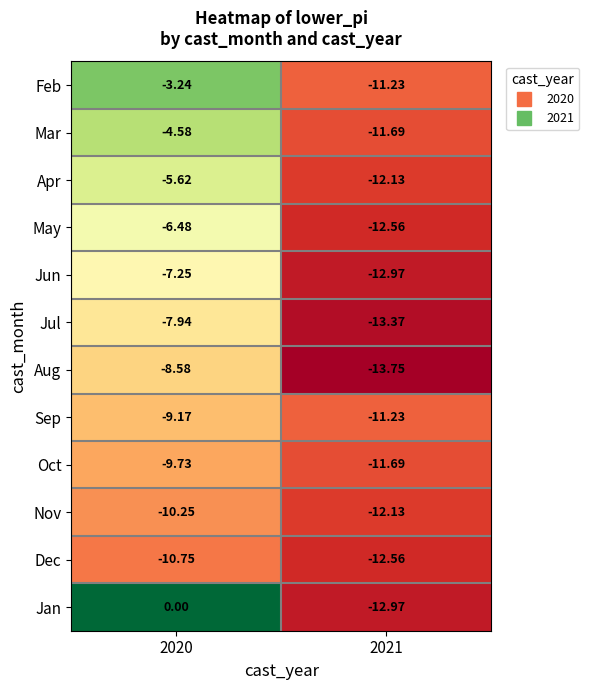

List the series in order of their peak value, lowest first.

Dec, Nov, Oct, Sep, Aug, Jul, Jun, May, Apr, Mar, Feb, Jan